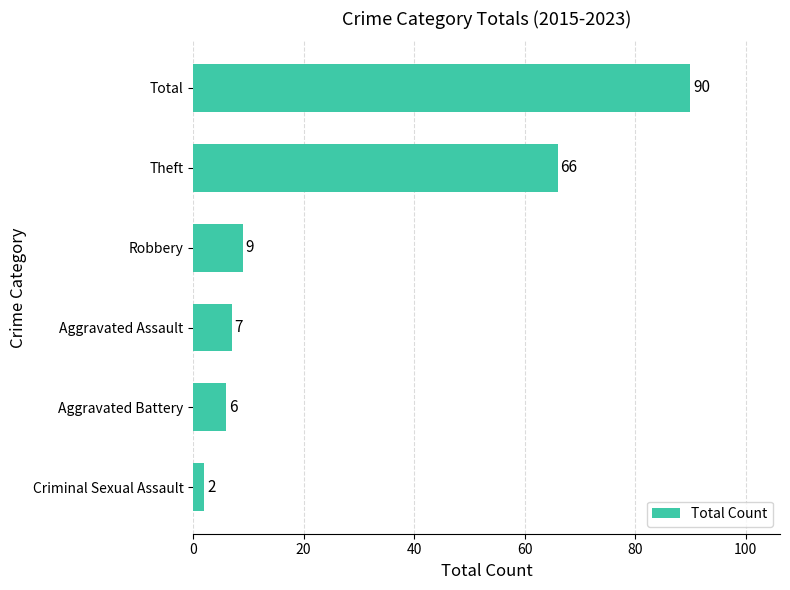

At which label is the value closest to 46?

Theft